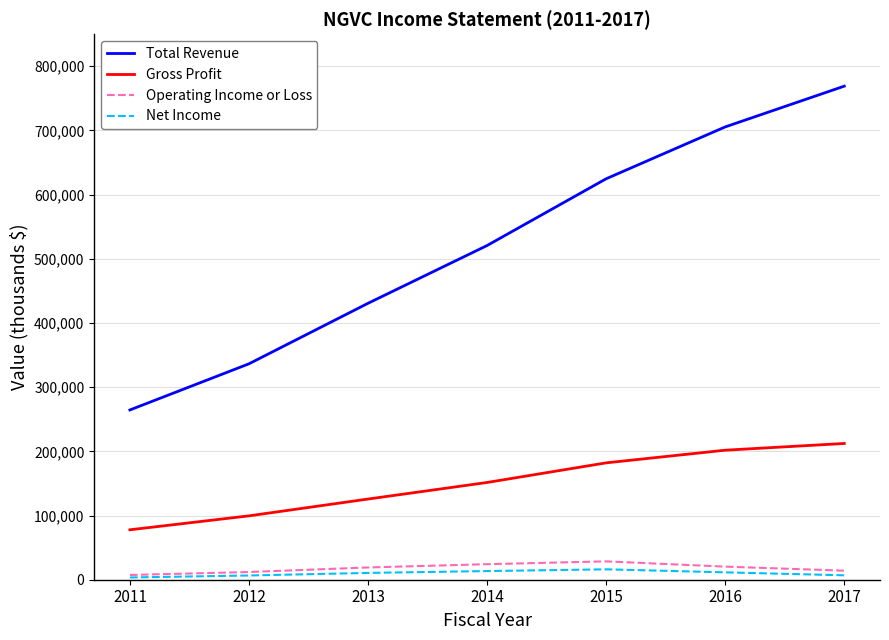

What is the greatest value displayed?

769000